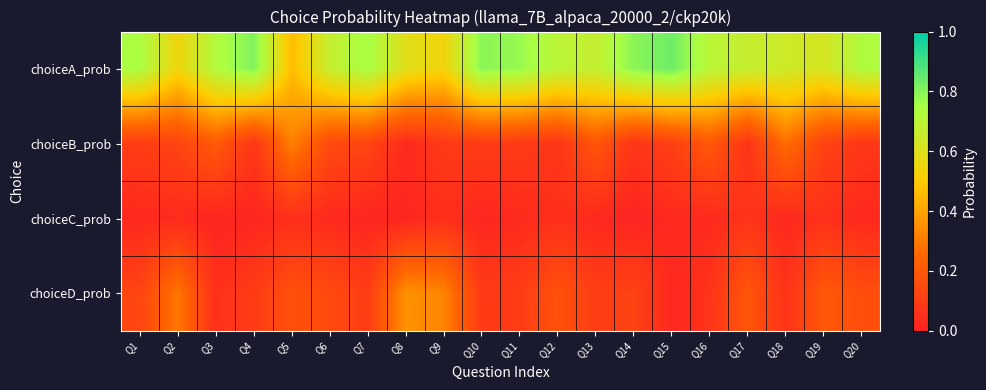

Reading left to right, extract all data points from this chart.

choiceA_prob: Q1=0.7	Q2=0.5	Q3=0.7	Q4=0.8	Q5=0.5	Q6=0.7	Q7=0.8	Q8=0.6	Q9=0.5	Q10=0.8	Q11=0.8	Q12=0.7	Q13=0.7	Q14=0.8	Q15=0.8	Q16=0.7	Q17=0.7	Q18=0.6	Q19=0.6	Q20=0.7
choiceB_prob: Q1=0.1	Q2=0.1	Q3=0.2	Q4=0.1	Q5=0.3	Q6=0.1	Q7=0.1	Q8=0.0	Q9=0.1	Q10=0.1	Q11=0.1	Q12=0.1	Q13=0.2	Q14=0.1	Q15=0.1	Q16=0.2	Q17=0.1	Q18=0.3	Q19=0.1	Q20=0.1
choiceC_prob: Q1=0.0	Q2=0.0	Q3=0.0	Q4=0.0	Q5=0.0	Q6=0.0	Q7=0.0	Q8=0.0	Q9=0.0	Q10=0.0	Q11=0.0	Q12=0.1	Q13=0.0	Q14=0.0	Q15=0.0	Q16=0.0	Q17=0.1	Q18=0.0	Q19=0.1	Q20=0.0
choiceD_prob: Q1=0.1	Q2=0.3	Q3=0.1	Q4=0.1	Q5=0.2	Q6=0.1	Q7=0.1	Q8=0.4	Q9=0.3	Q10=0.1	Q11=0.1	Q12=0.2	Q13=0.1	Q14=0.1	Q15=0.0	Q16=0.1	Q17=0.2	Q18=0.1	Q19=0.2	Q20=0.2